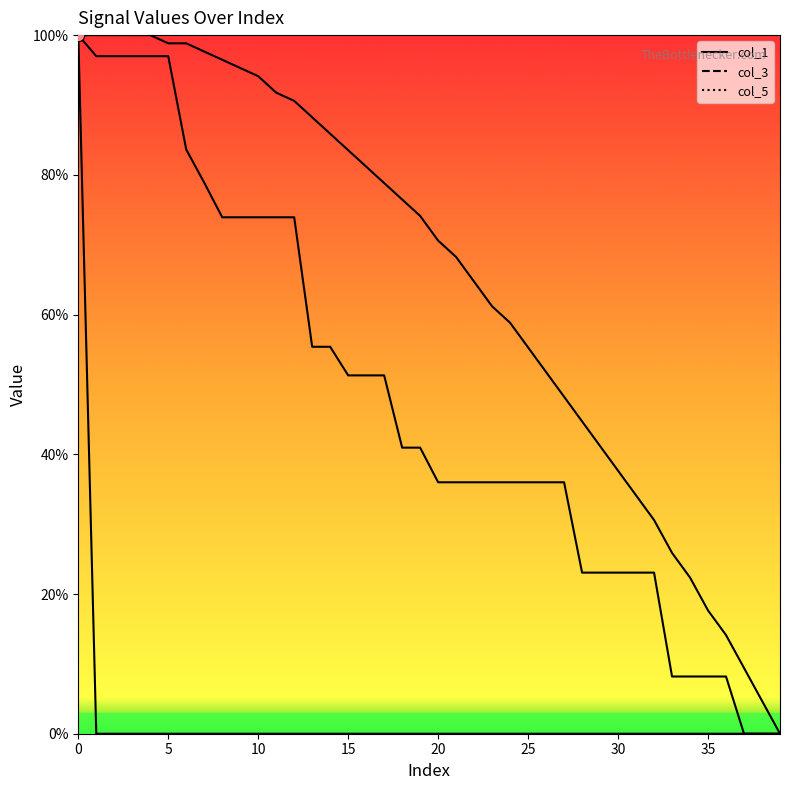

Which series reaches the minimum Y coordinate?

col_1 line